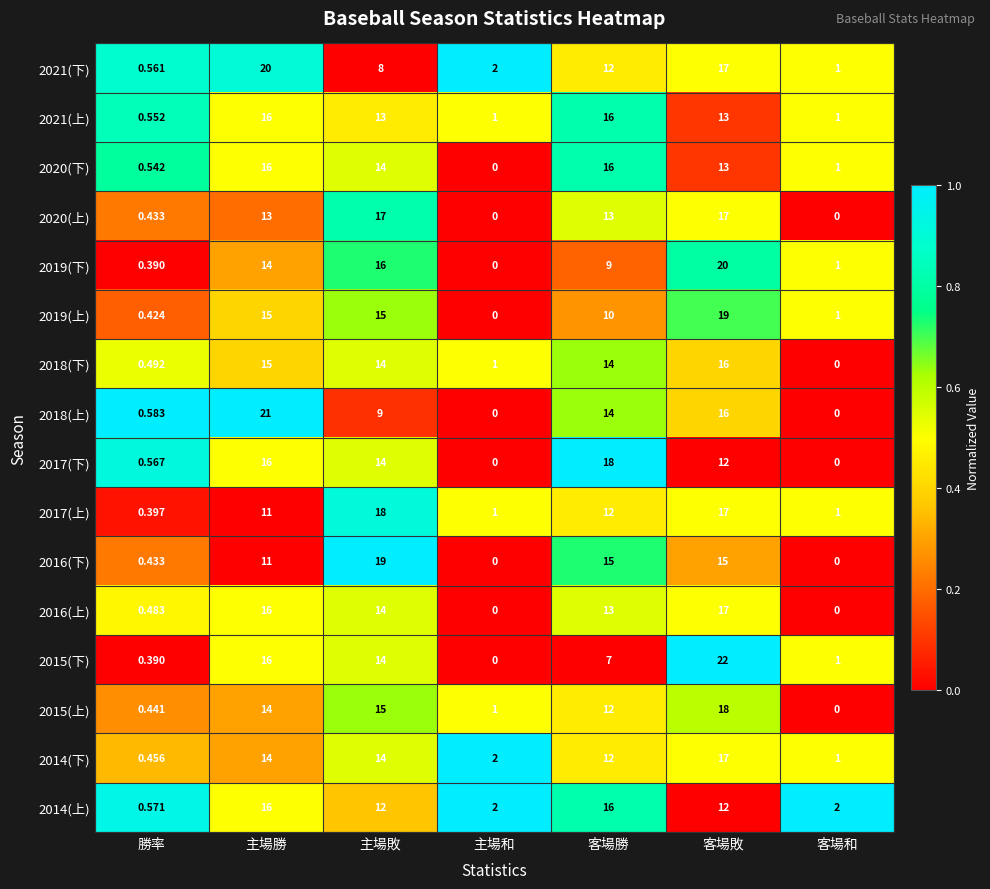

At which label does 2014(上) first exceed 12?

主場勝